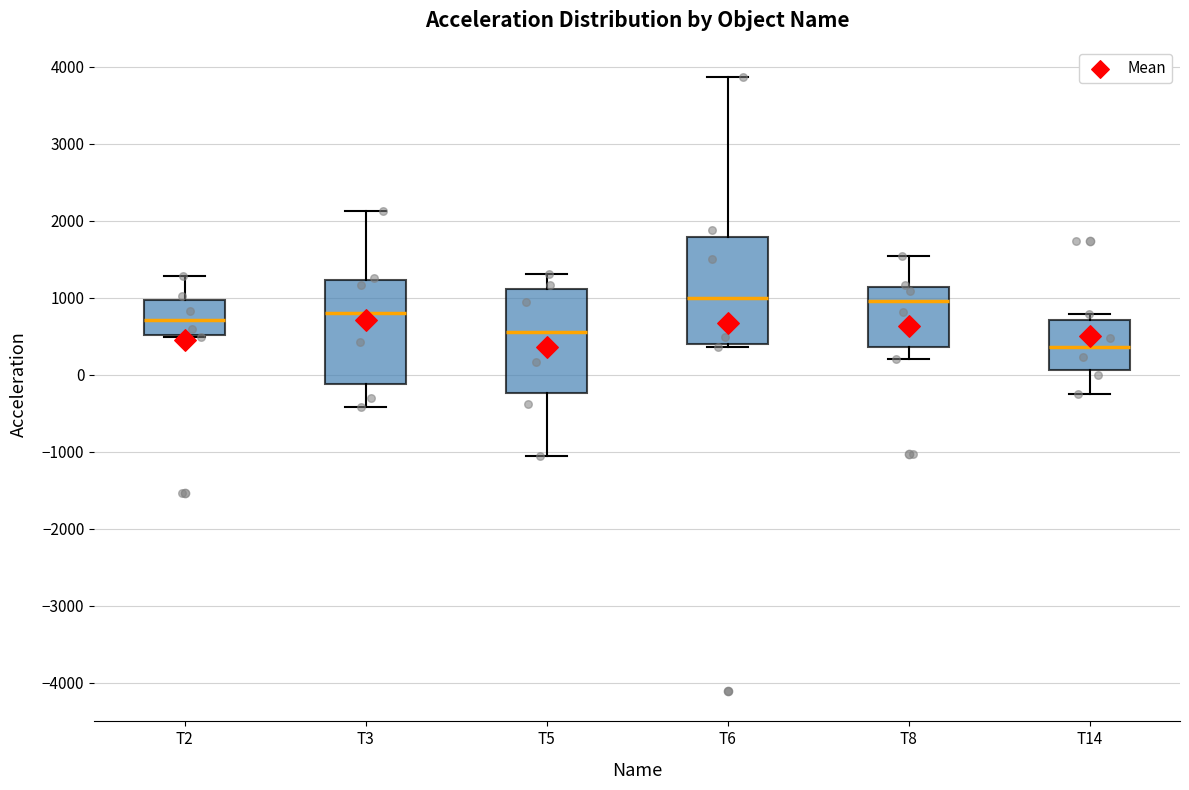

Where does the median line of the box for T5 sit on the y-axis? The values are not printed on the chart, so give them approximately, as read against the axis.

600